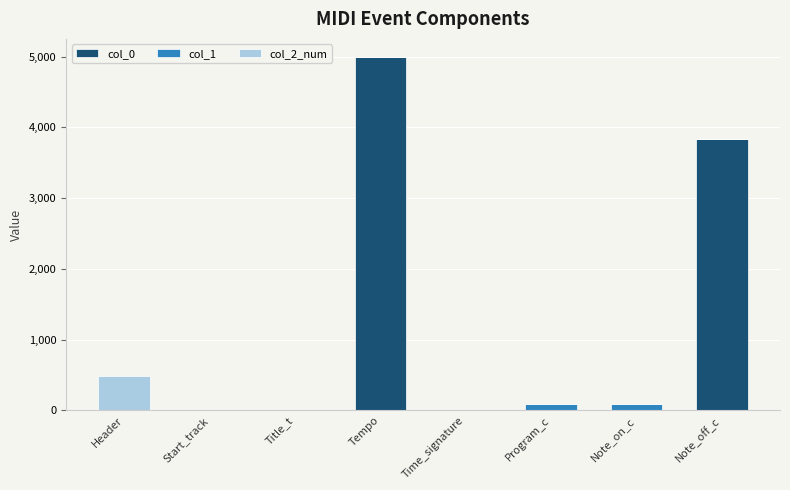

At which category is the sum across all series the highest?

Tempo